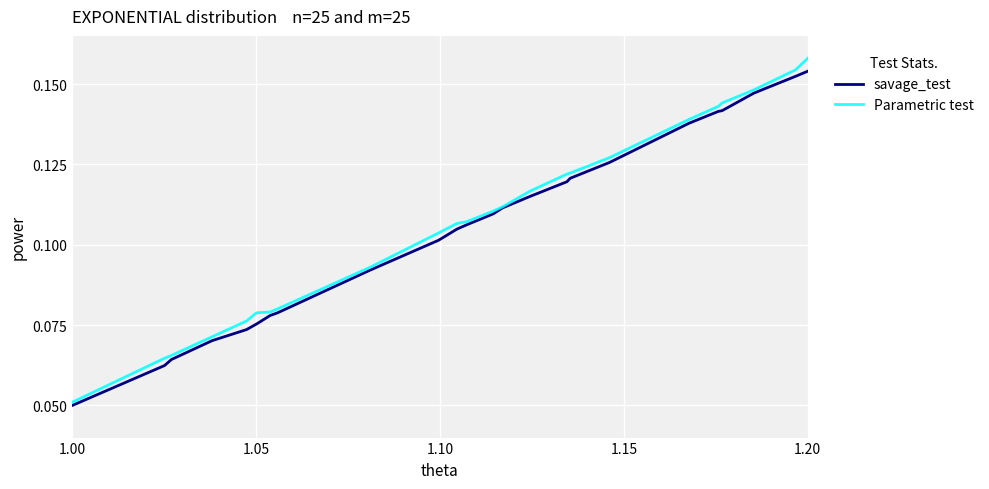

Which series has the widest spread of values?

Parametric test